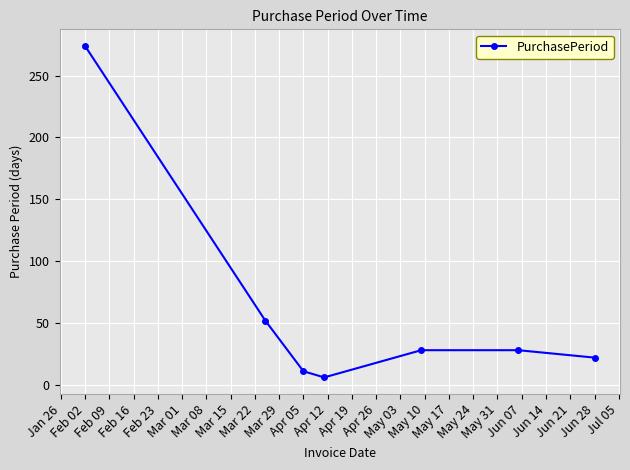

What is the value of the 1st point from the left?

274